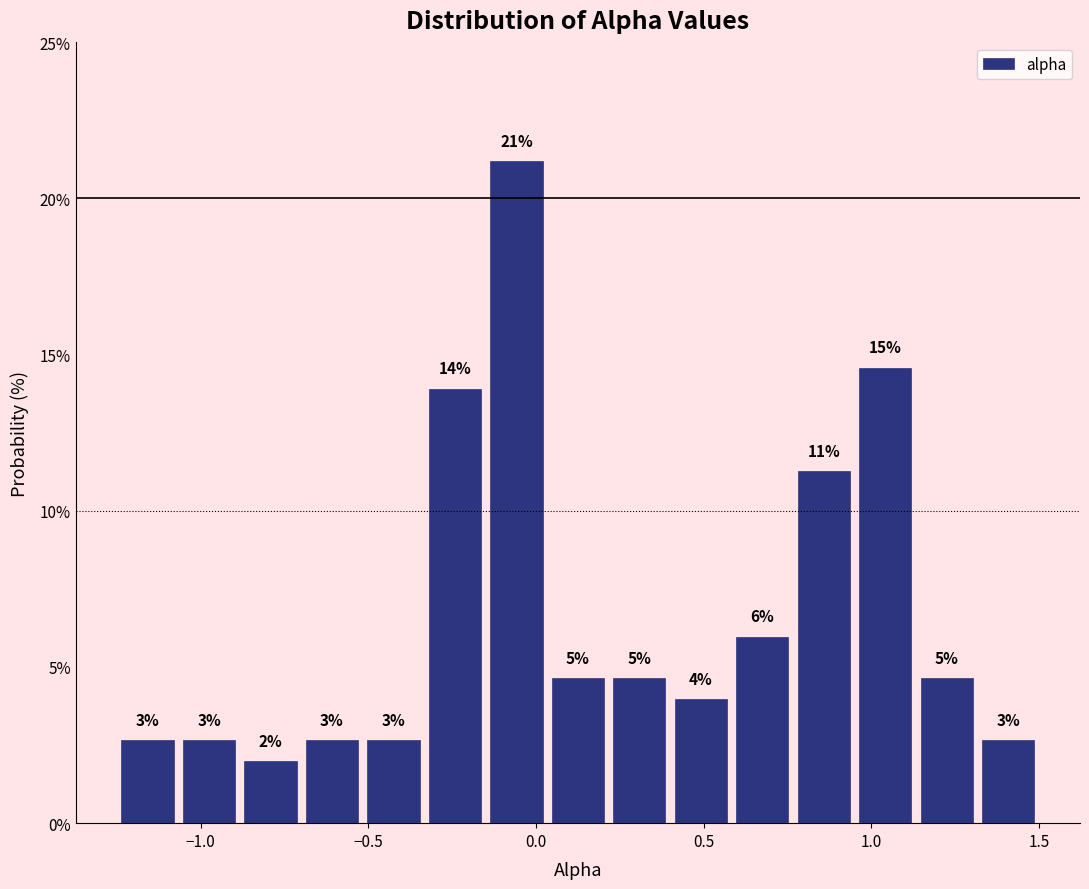

Around what value on the x-axis is the tallest bar? Give the approximate position of its centre, as read against the axis.

-0.05